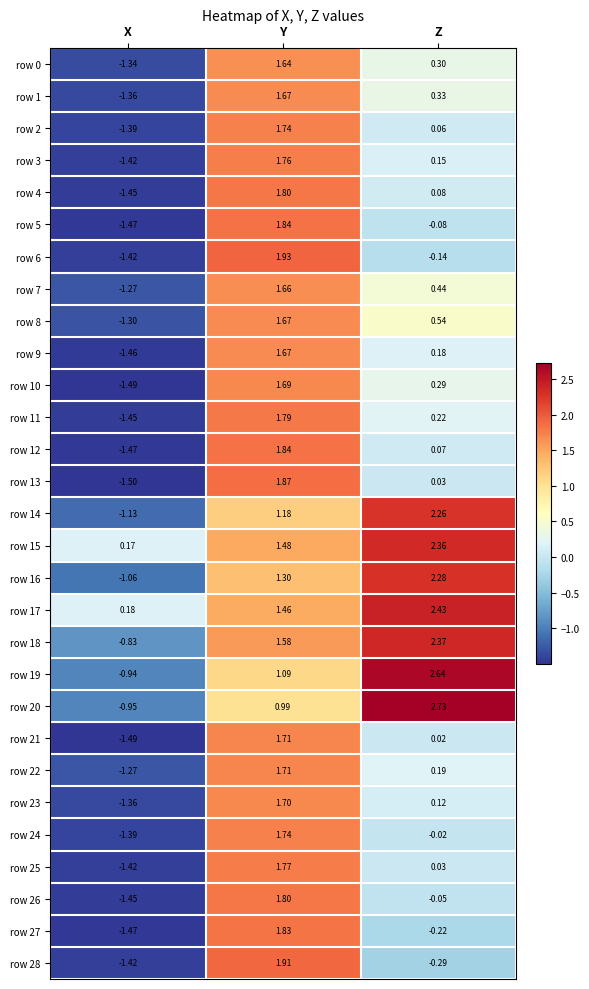

At which label does row 14 first exceed 1?

Y